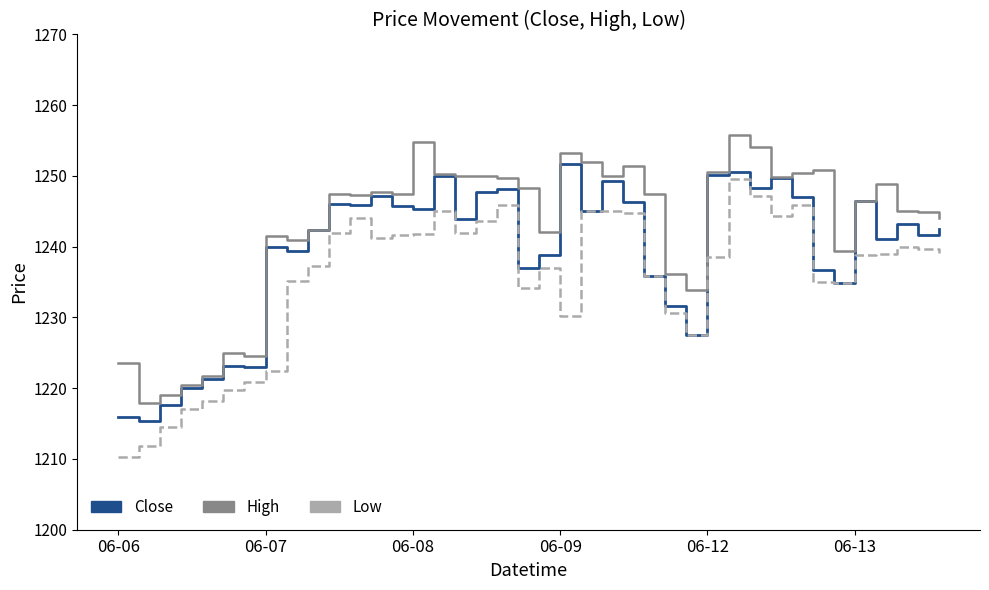

What is the greatest value displayed?

1255.8